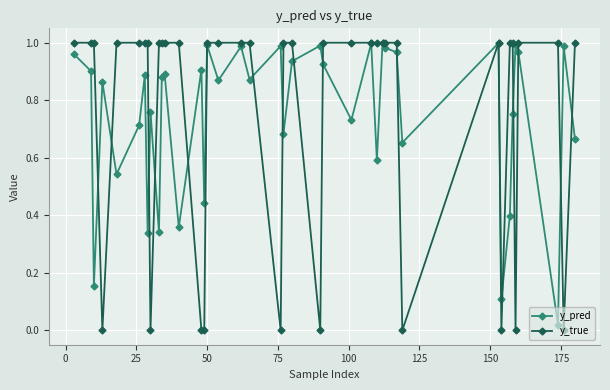

True or false: y_pred has more than 0 points higher than both neighbors.

True